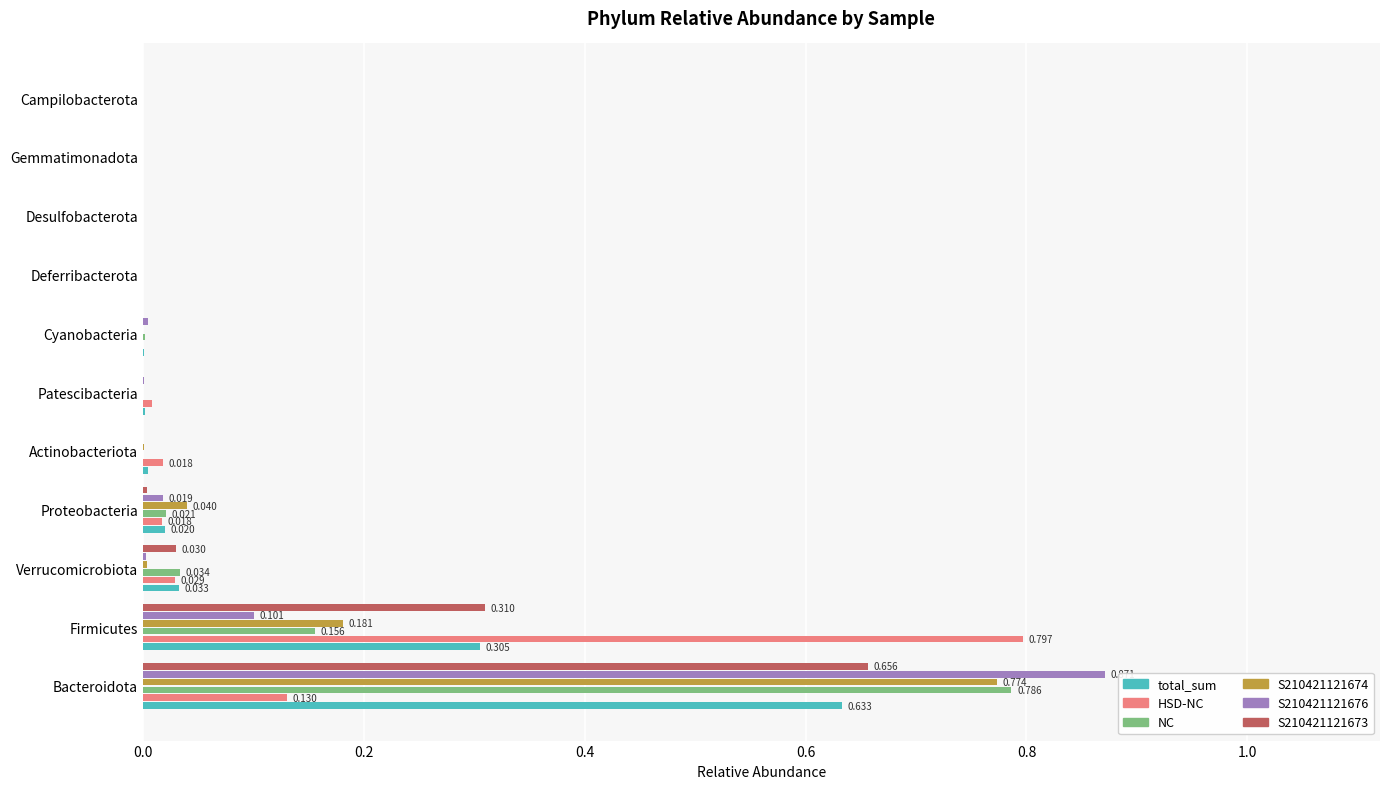

At which category is the sum across all series the highest?

Bacteroidota